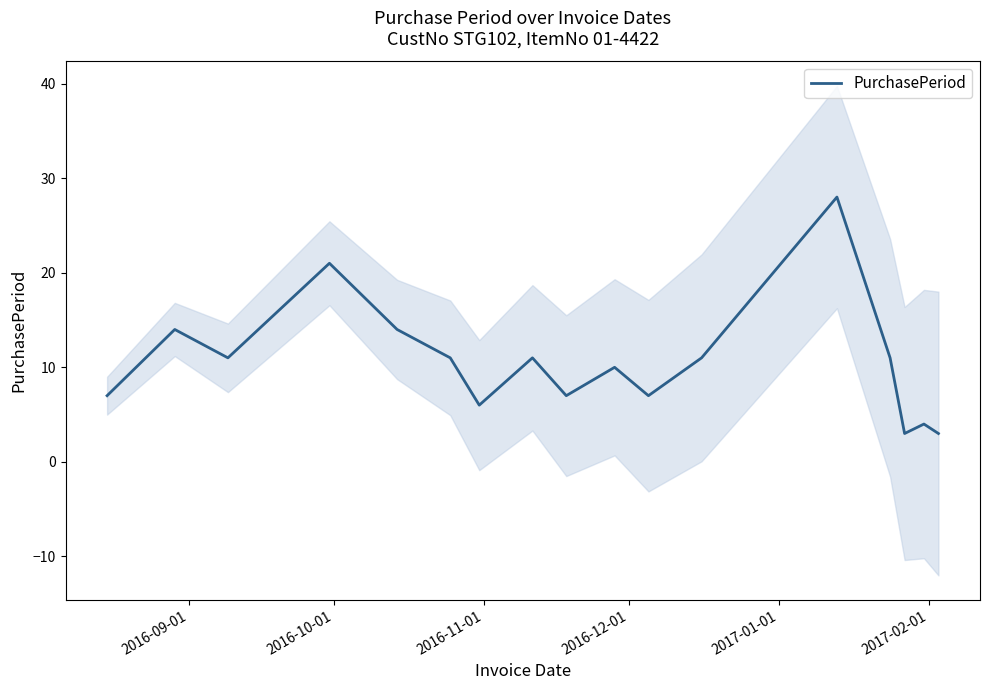

What is the maximum value shown in the chart?

28